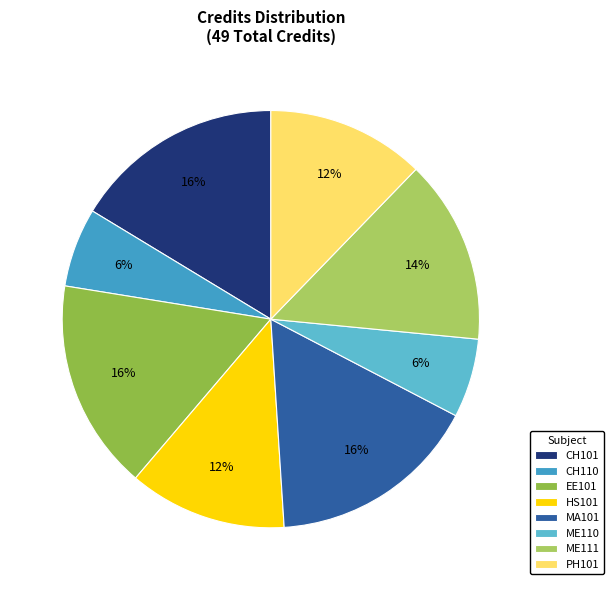

To the nearest percent, what is the difference between the largest and smallest slice percentages?

10%